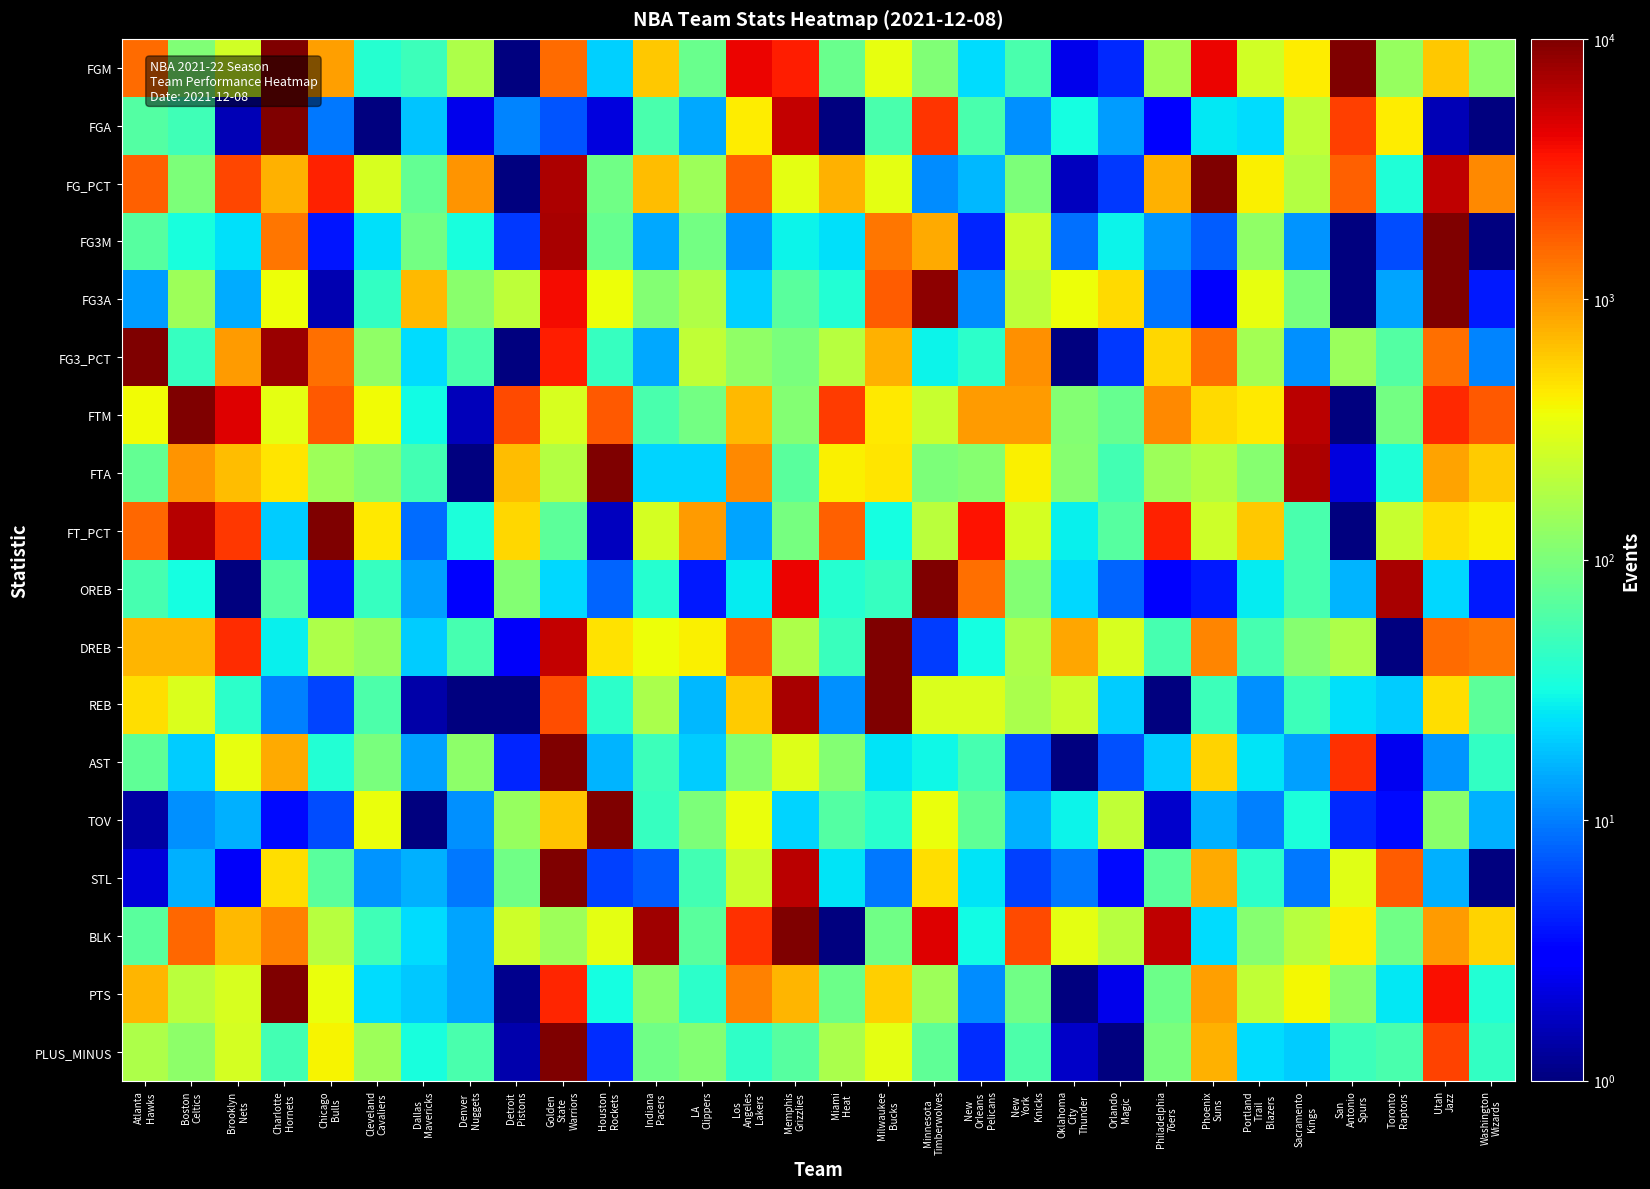

How many categories are shown in the chart?

30